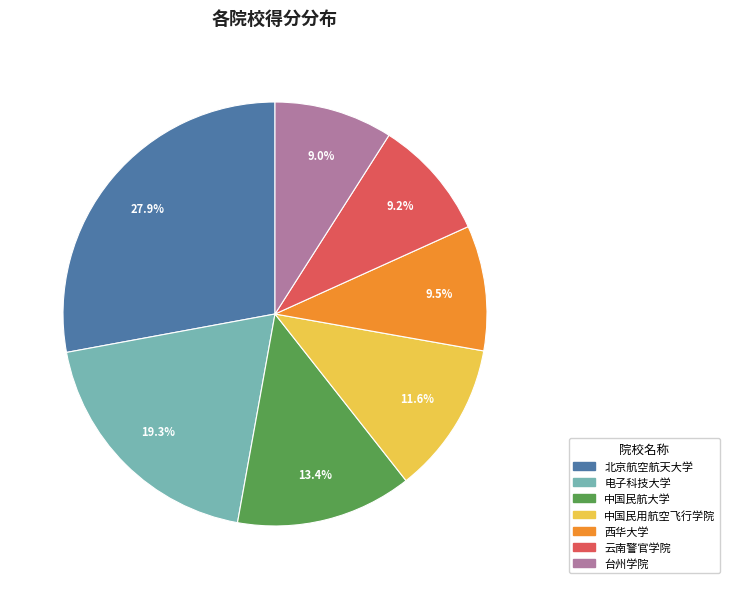

Approximately how many times larger is the value at 台州学院 compared to 西华大学?

0.9